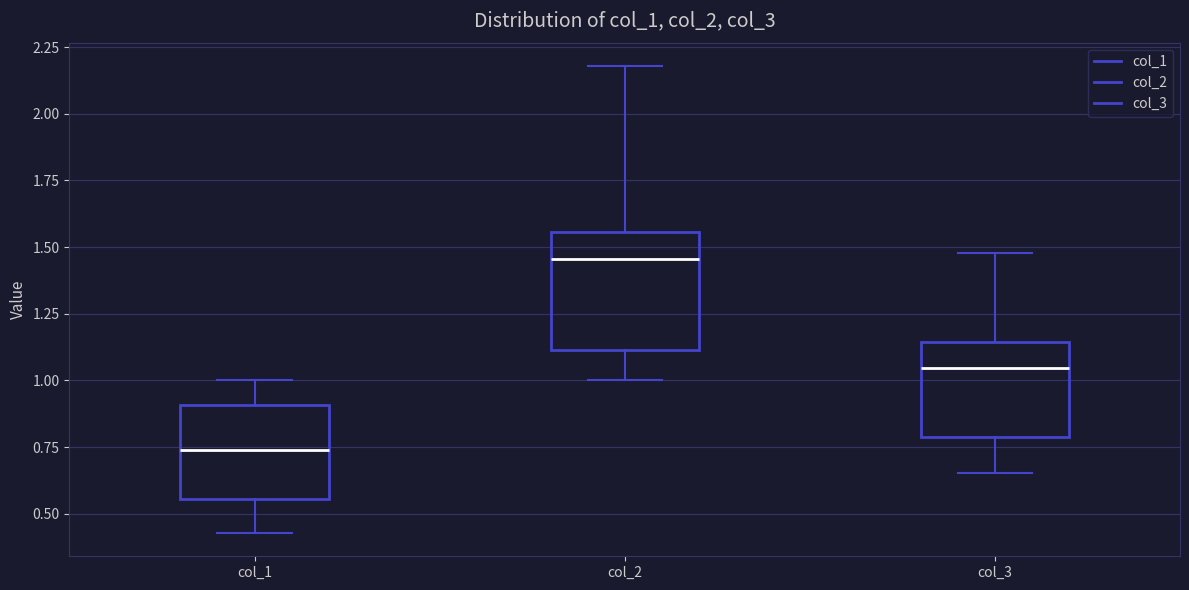

Where does the lower whisker of the box for col_3 end on the y-axis? The values are not printed on the chart, so give them approximately, as read against the axis.

0.65